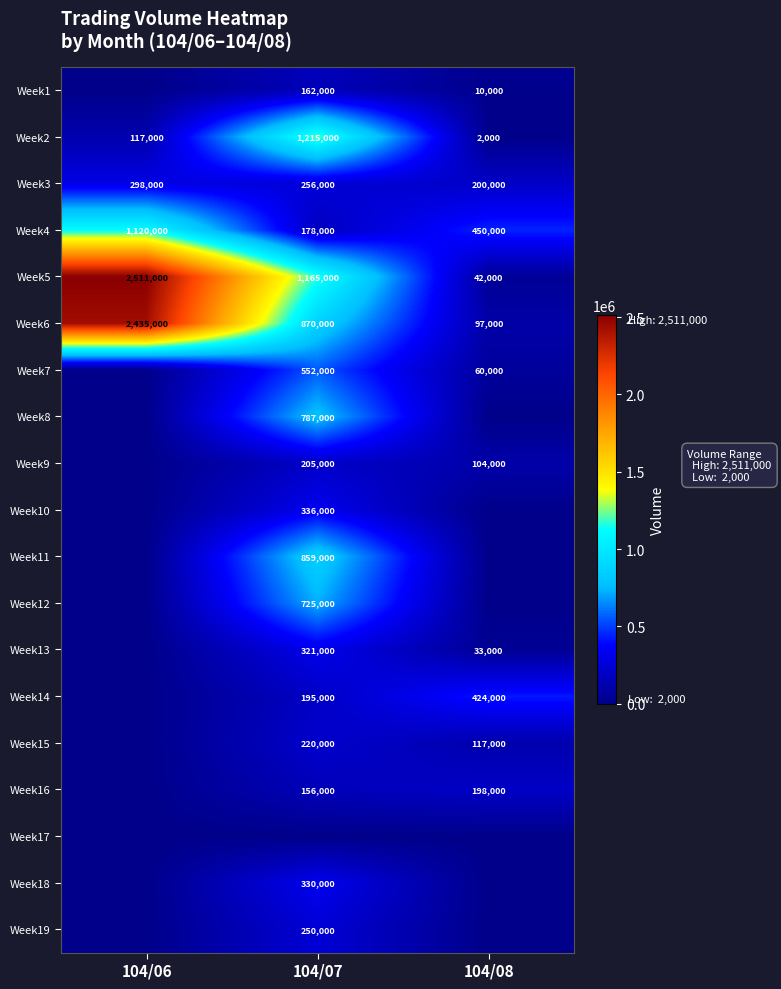

What is the highest value of the Week5 series?

2511000